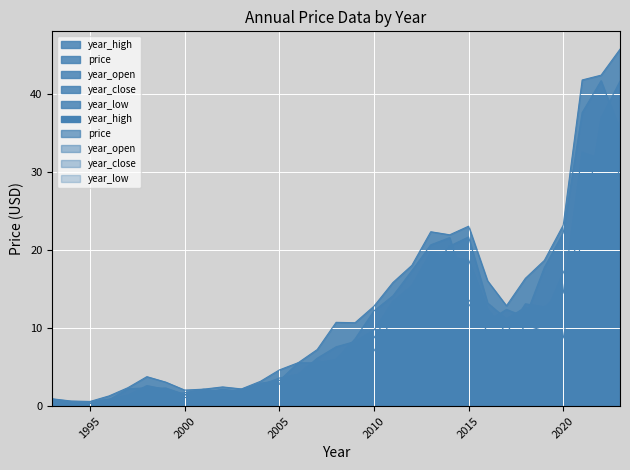

True or false: year_open and year_low cross at least once.

False